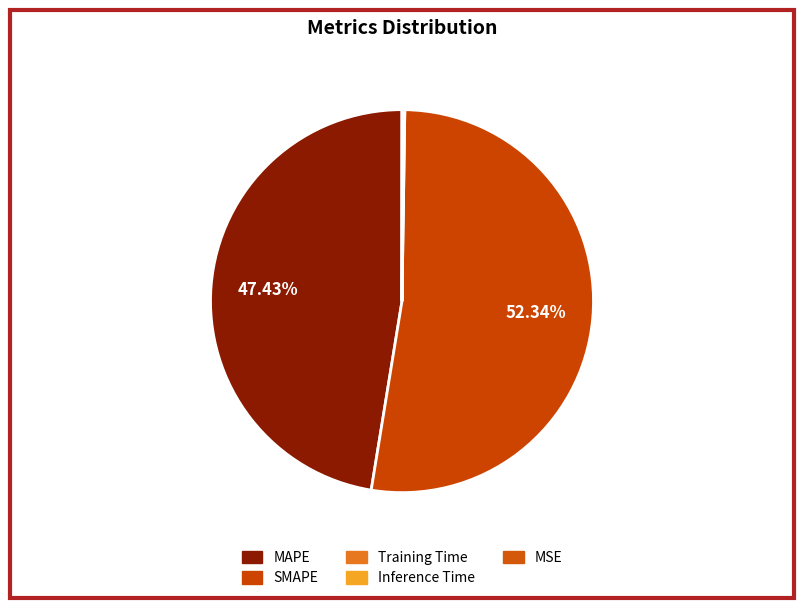

To the nearest percent, what is the average slice percentage?

20%